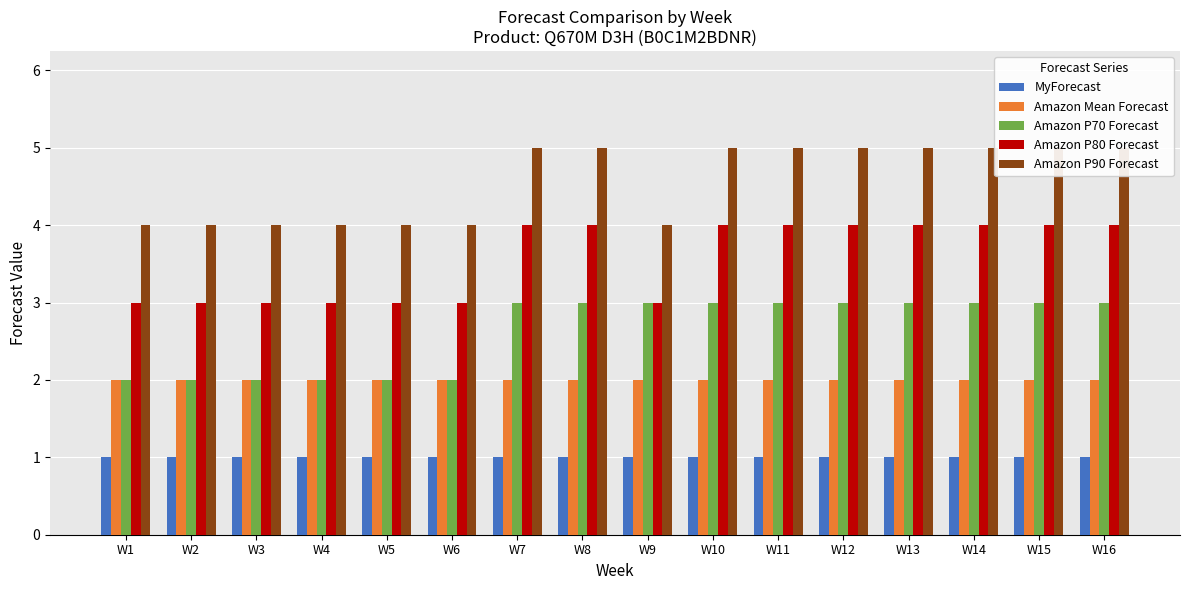

What is the minimum value for Amazon P80 Forecast?

3